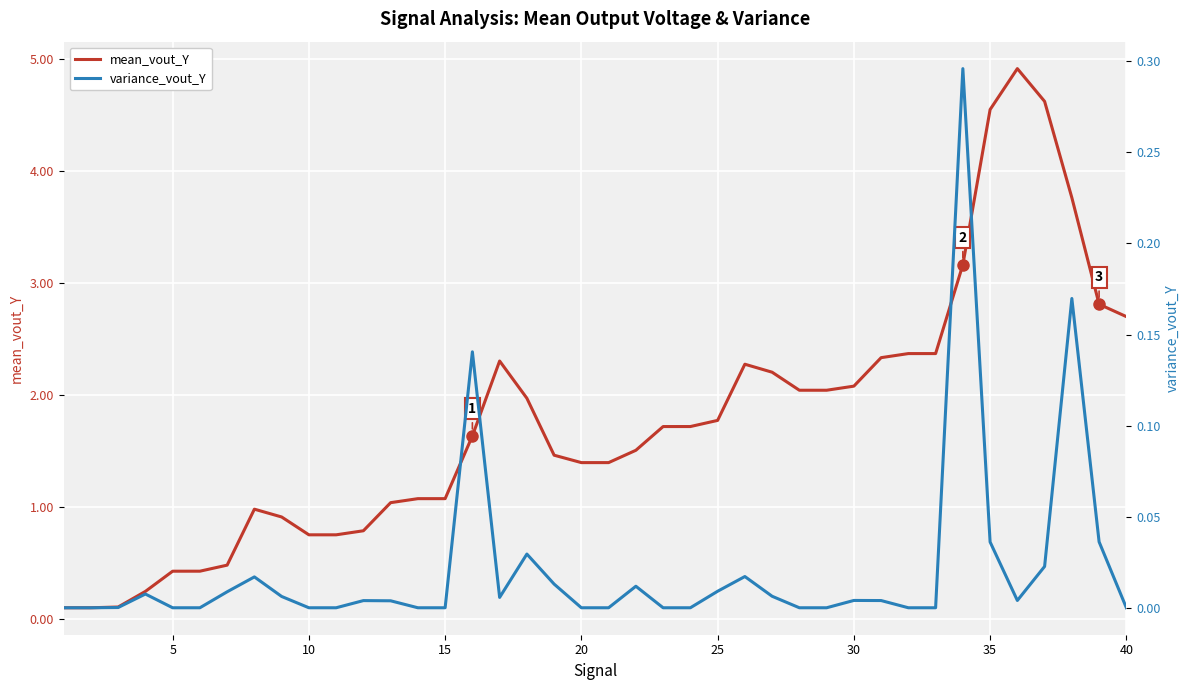

Count the number of categories in the chart.

40